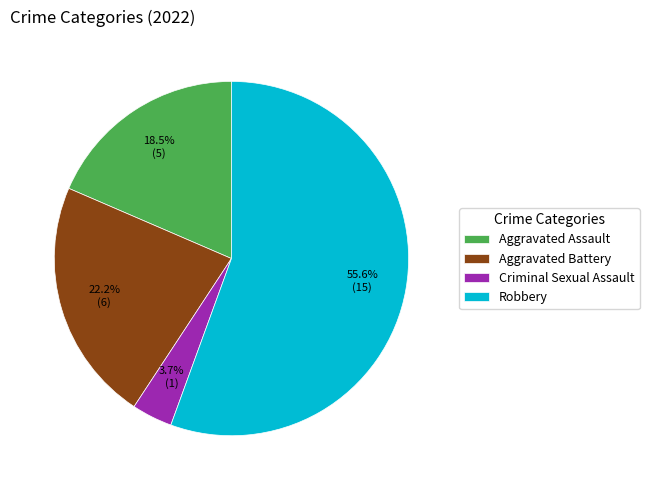

Does Robbery represent more than half of the total?

Yes